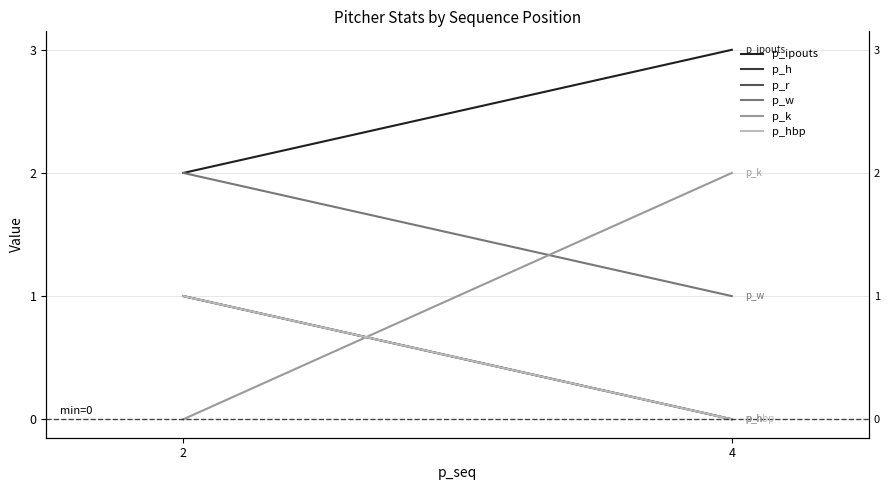

Which category has the highest value in the p_w series?

2